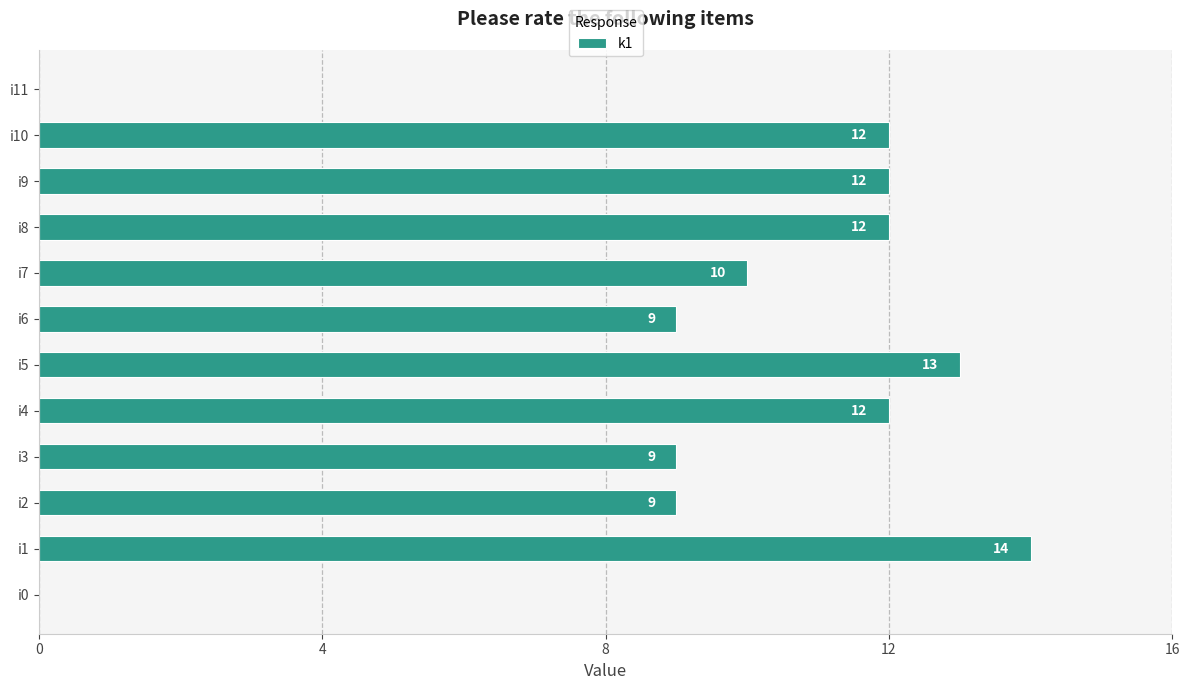

What is the sum of all values?

112